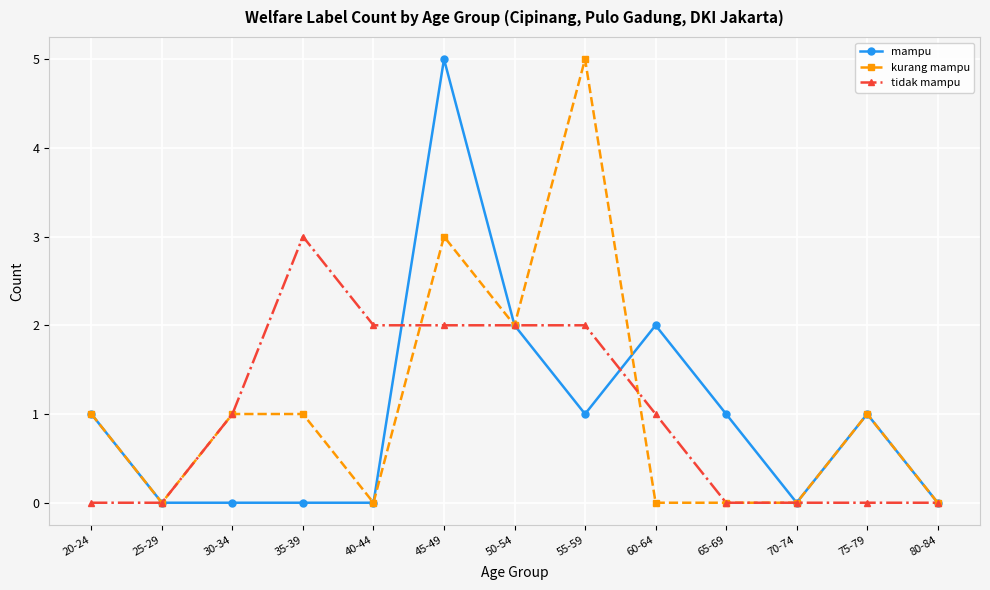

True or false: mampu has more than 2 points higher than both neighbors.

True